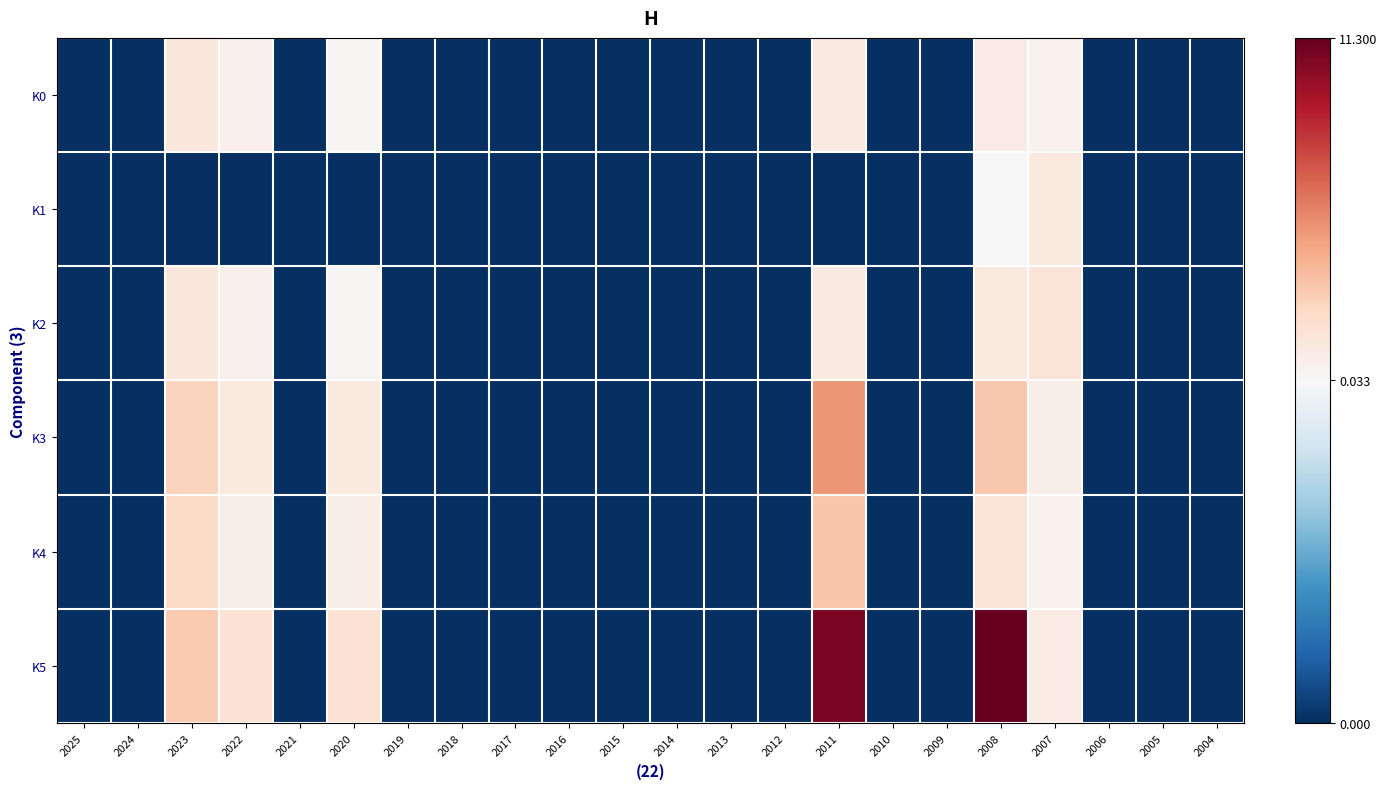

Which series has the widest spread of values?

K5